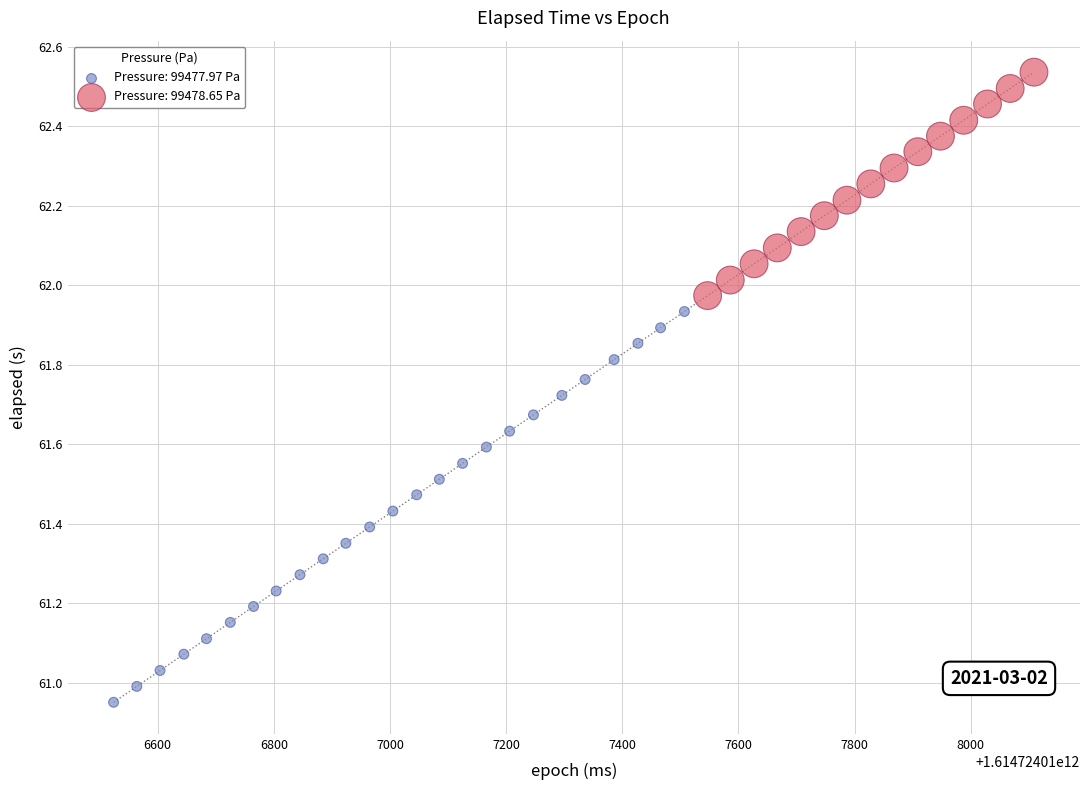

Which series reaches the minimum Y coordinate?

Pressure: 99477.97 Pa